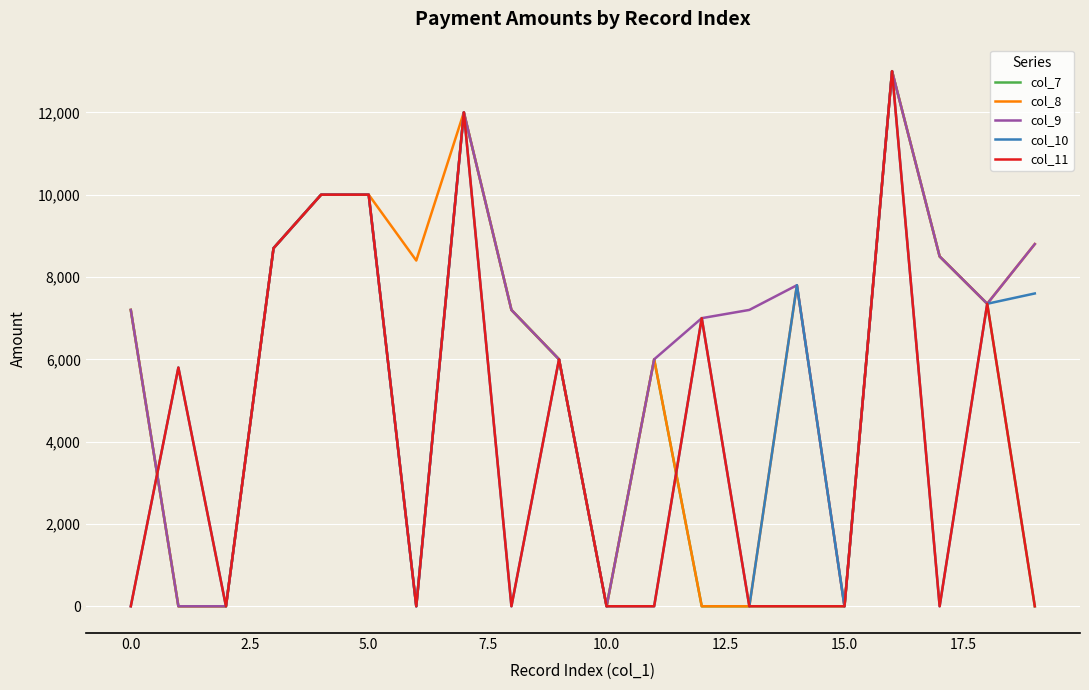

What is the greatest value displayed?

13000